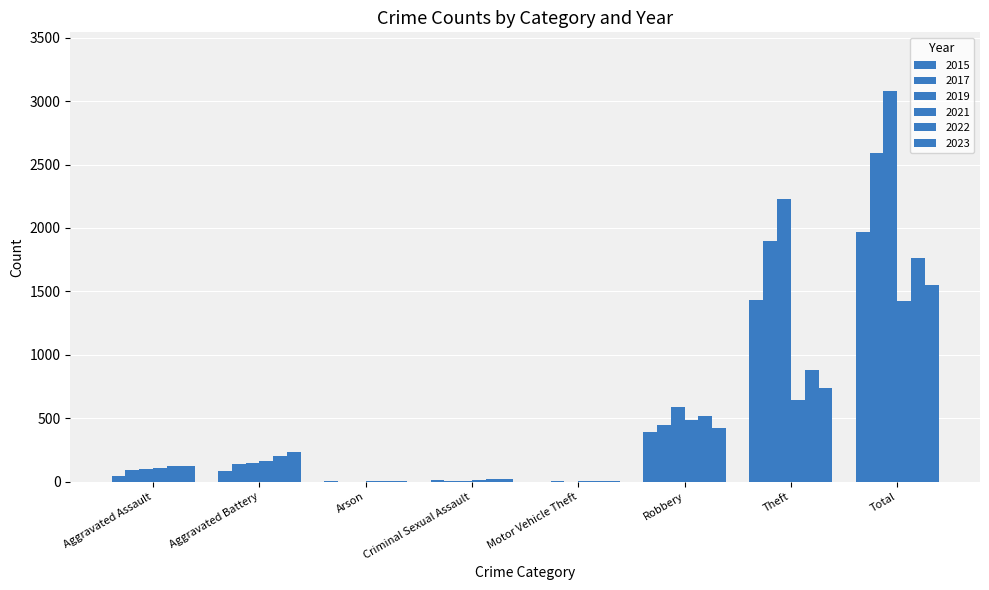

How many series are shown in this chart?

6